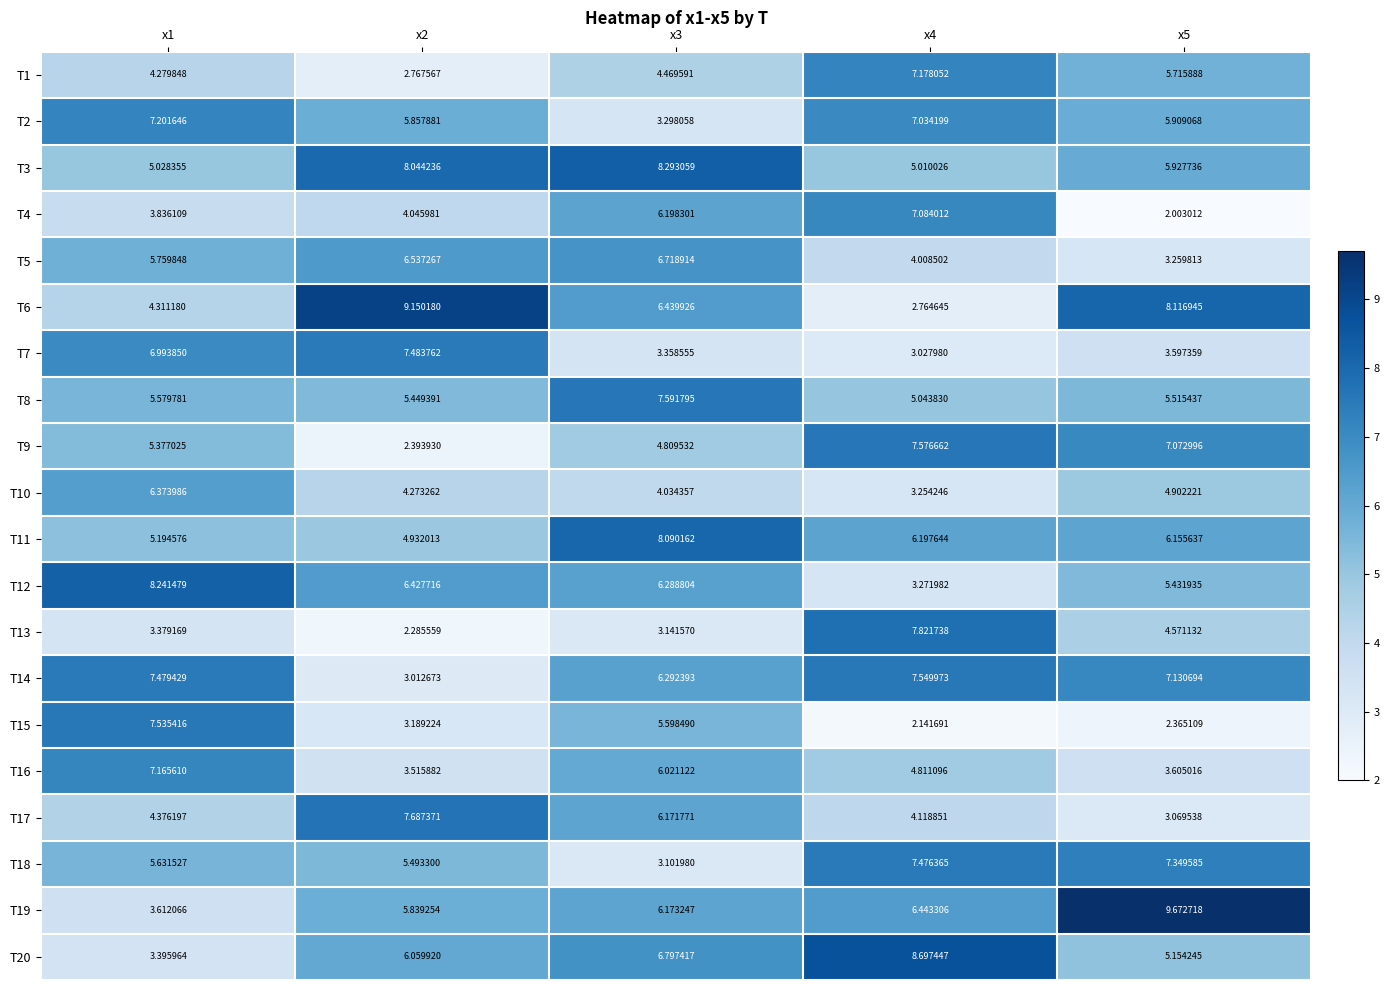

Is the value of T5 at x3 greater than the value of T9 at x4?

No